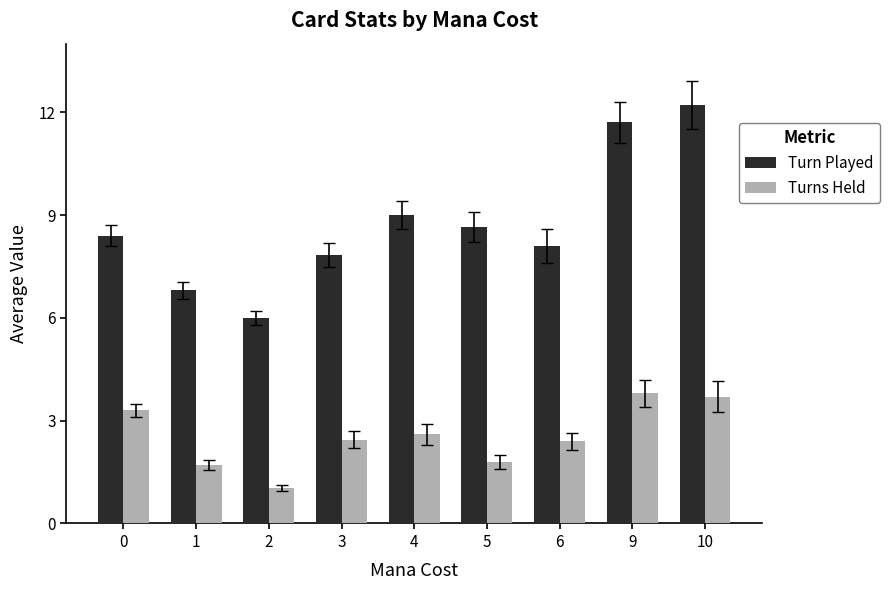

What are all the series names shown in the legend?

Turn Played, Turns Held